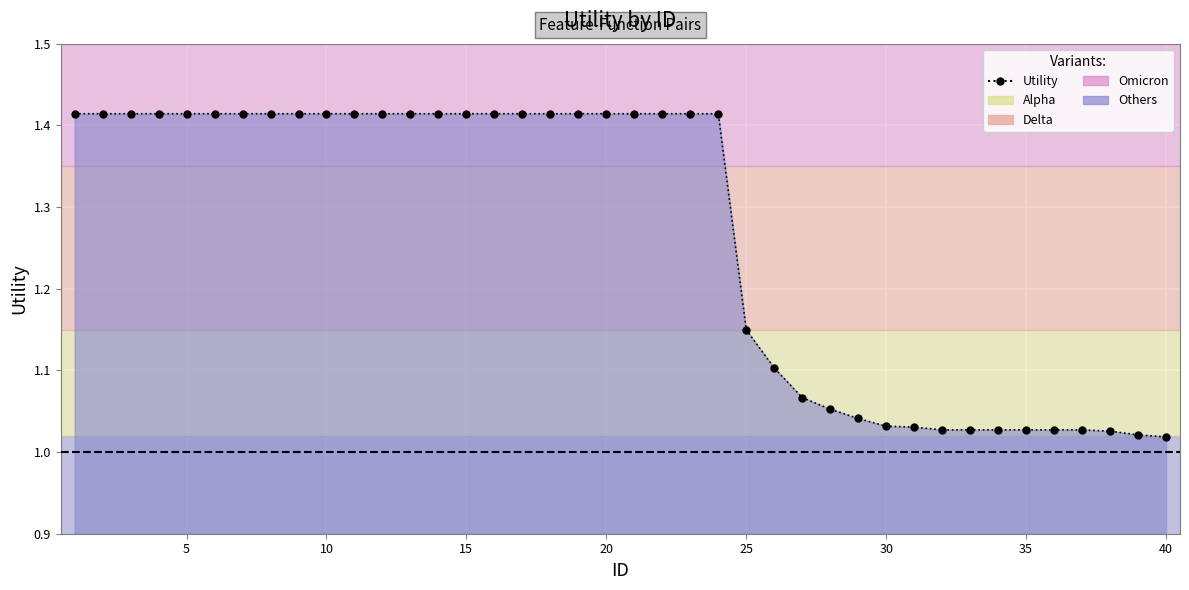

What is the average value?

1.3